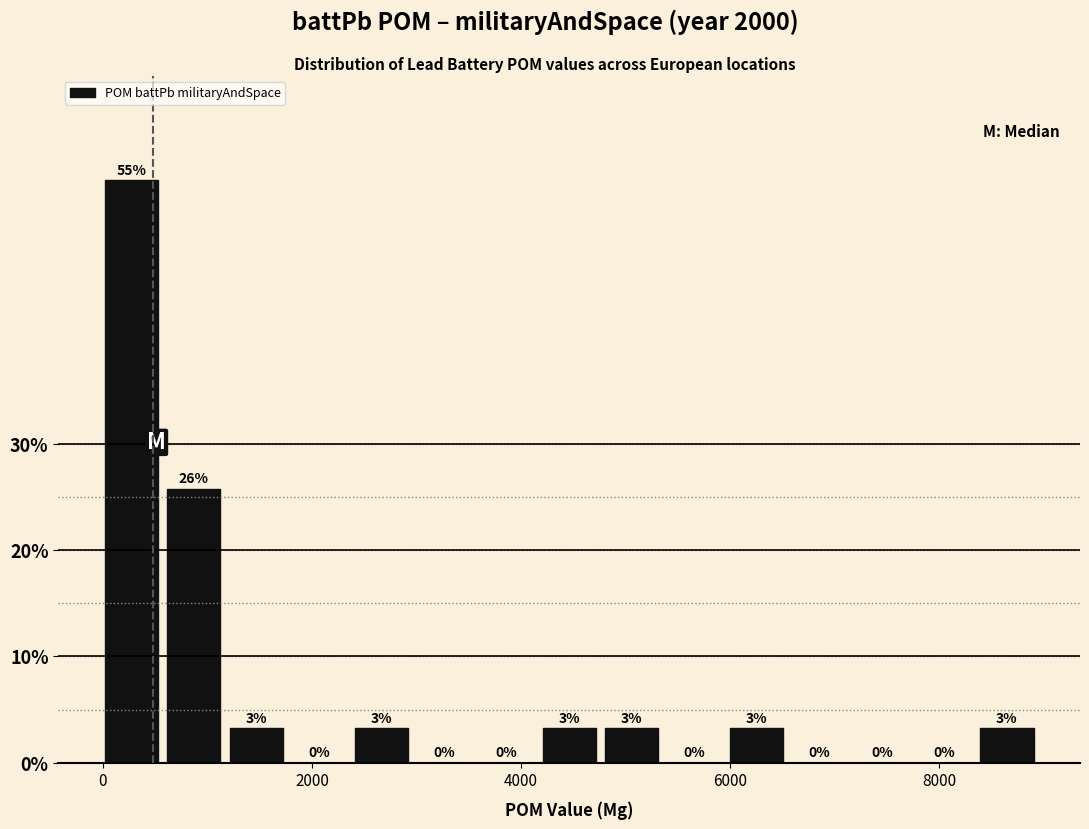

Around what value on the x-axis is the tallest bar? Give the approximate position of its centre, as read against the axis.

200